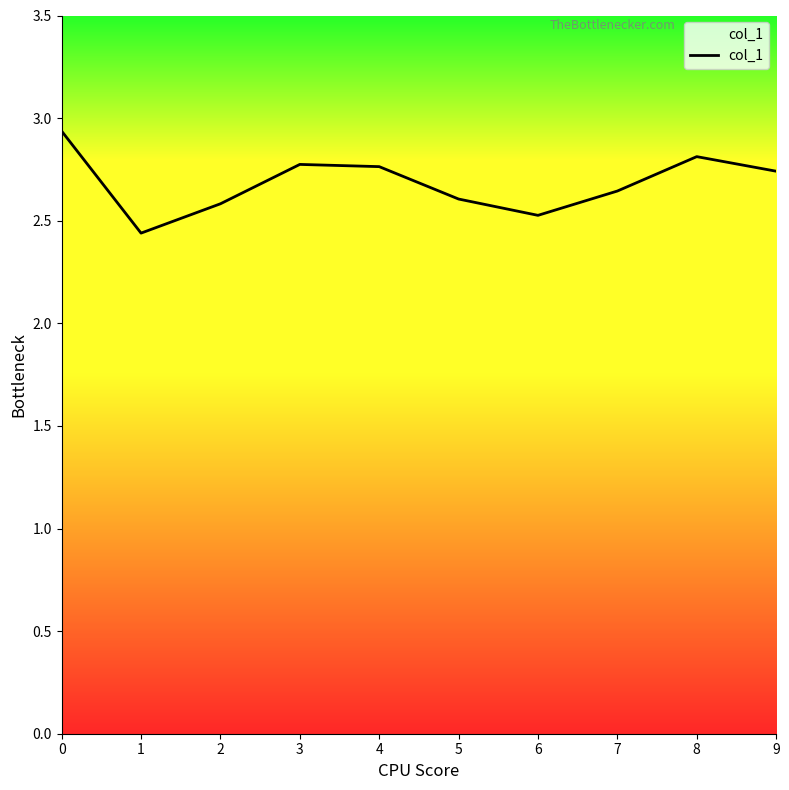

At which label is the value closest to 2?

1